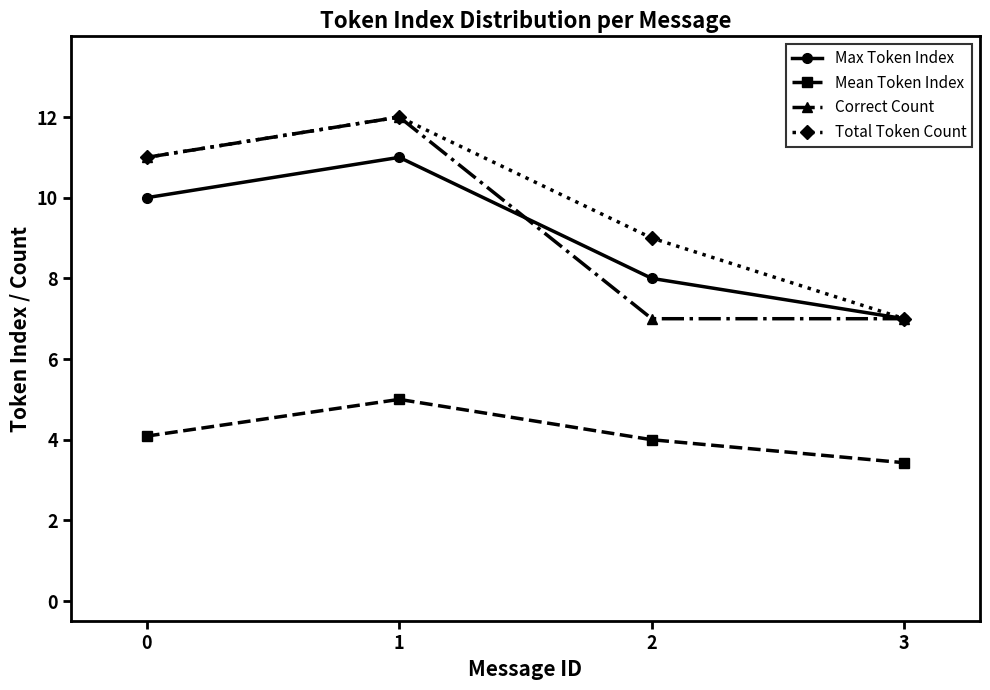

In Total Token Count, how many points are higher than both neighbors (excluding endpoints)?

1